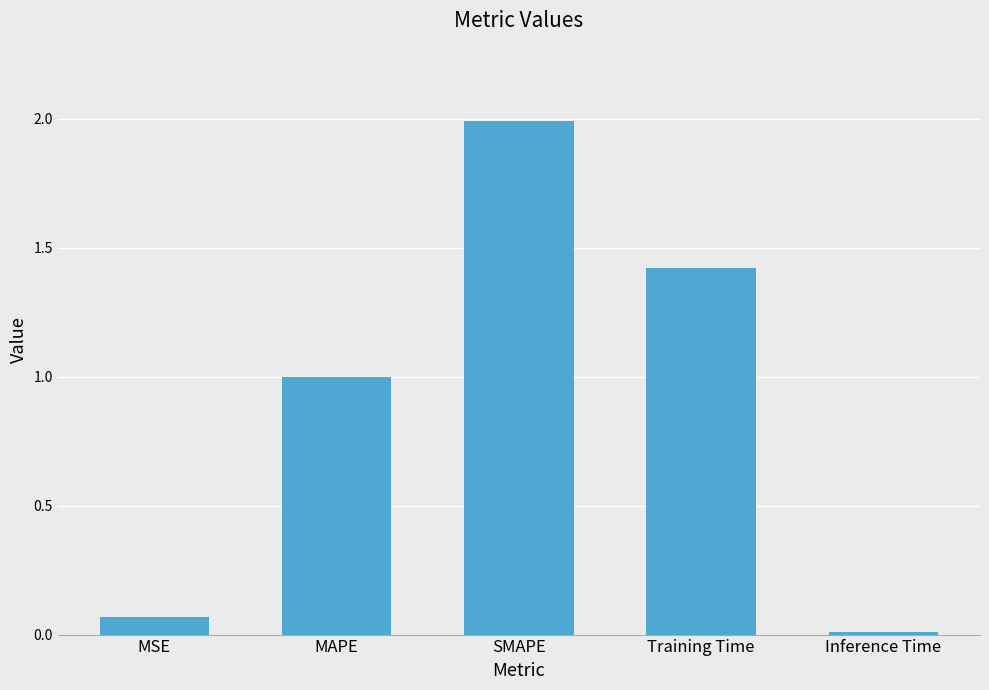

What is the label of the 1st bar from the right?

Inference Time